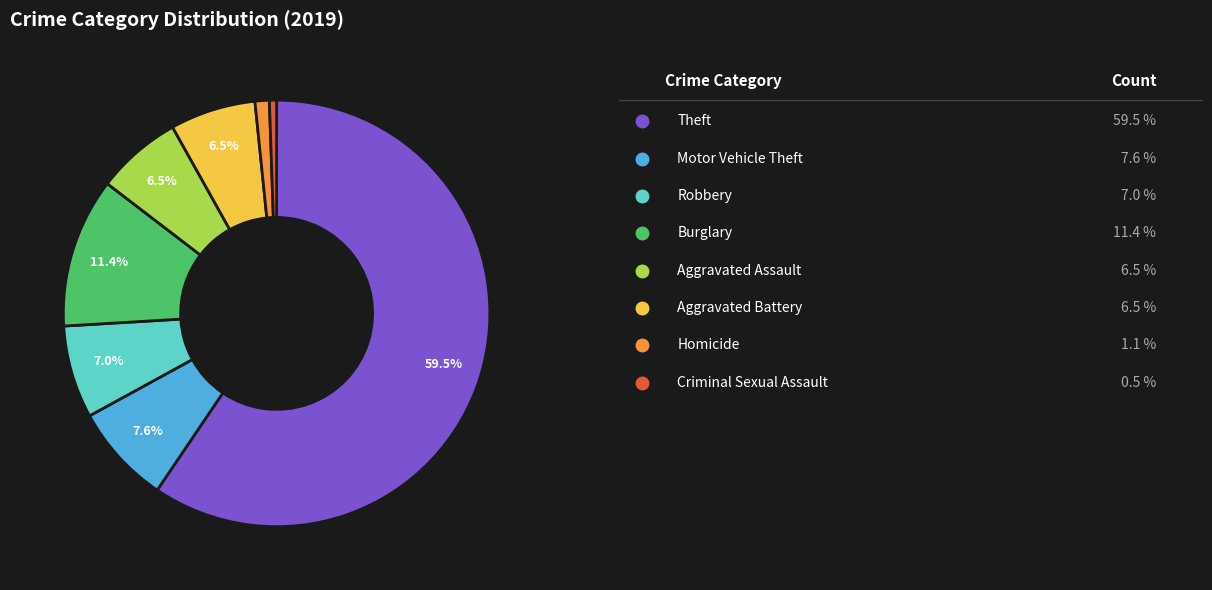

Does any single category account for the majority?

Yes